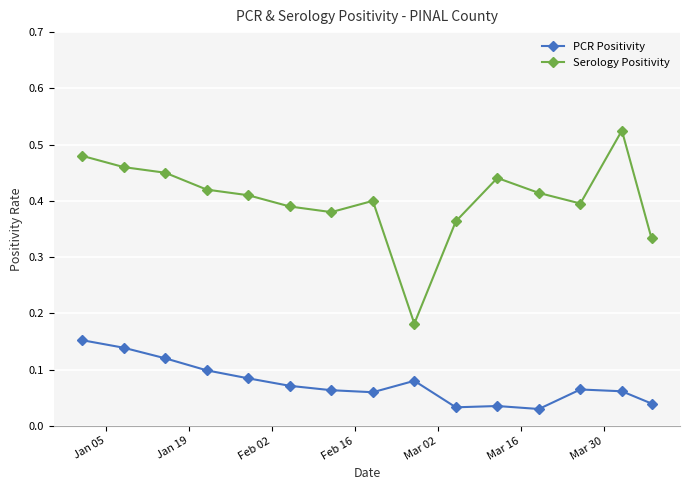

Count the Serology Positivity values in the range 0 to 1.

15